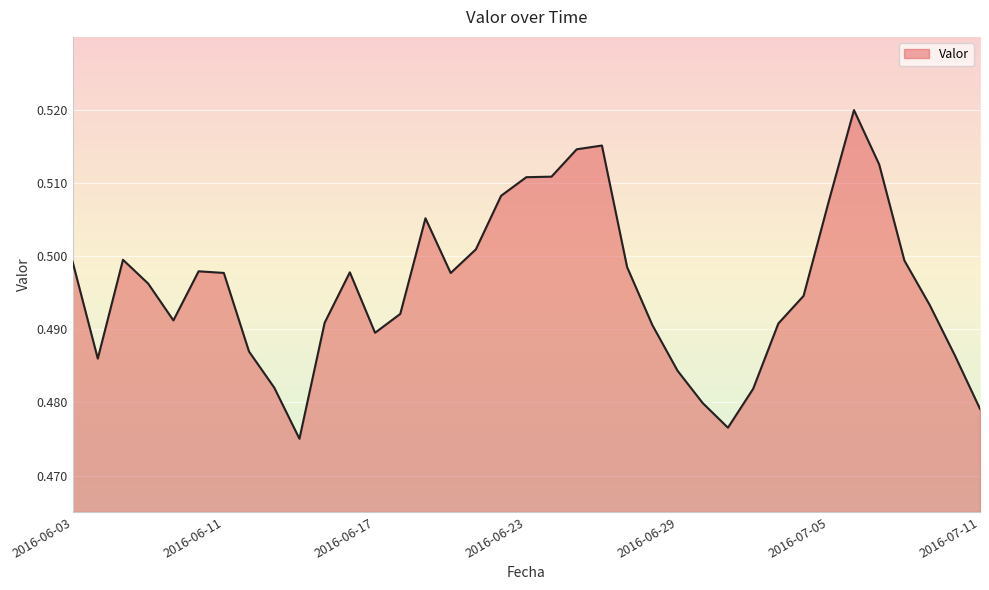

Does the chart display data point markers on the line(s)?

No